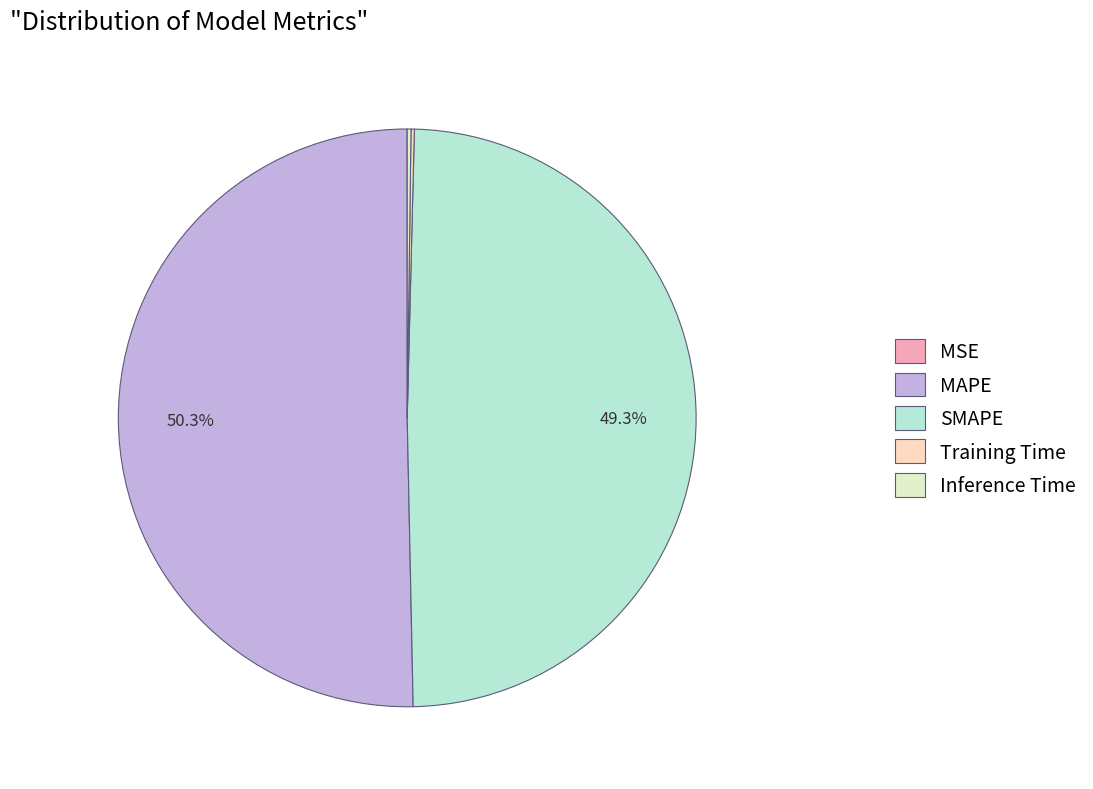

What percentage do MAPE and Inference Time together represent?

50.5%